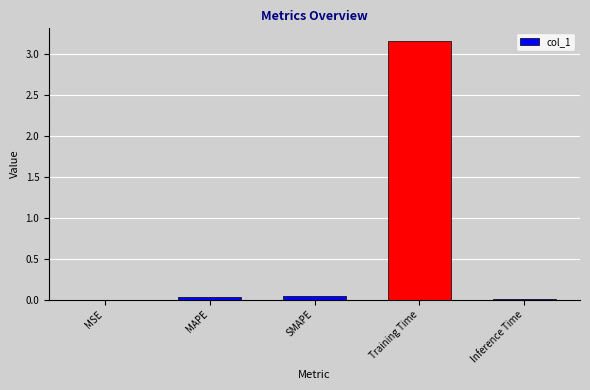

What is the change in value from MSE to Training Time?

+3.2